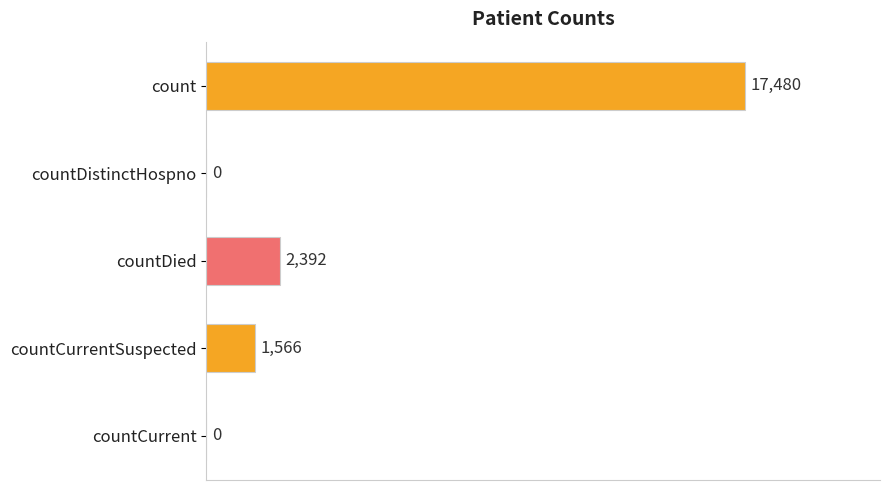

Reading bottom to top, list all the values displayed in this chart.

countCurrent=0	countCurrentSuspected=1566	countDied=2392	countDistinctHospno=0	count=17480